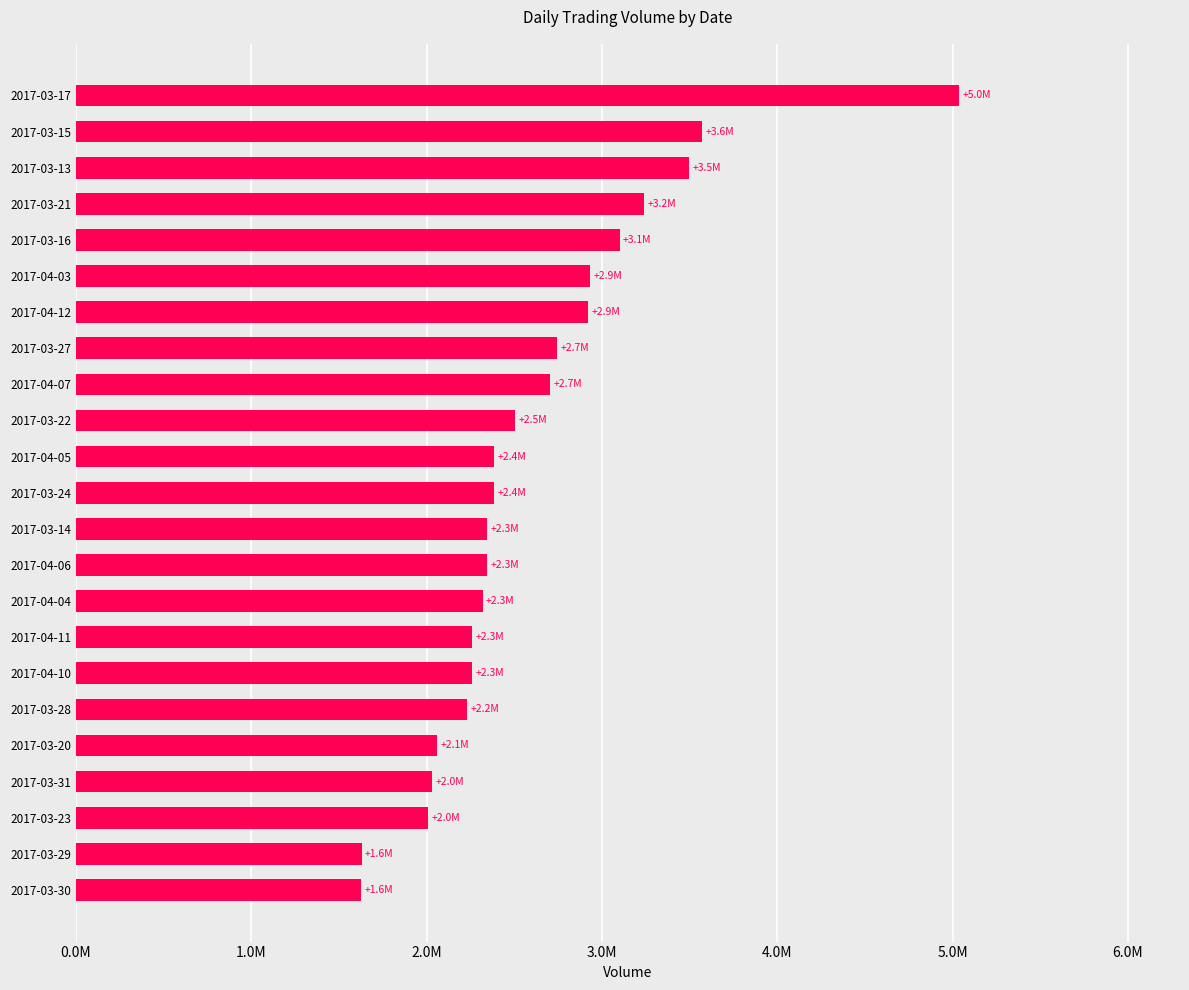

Are the bars horizontal?

Yes